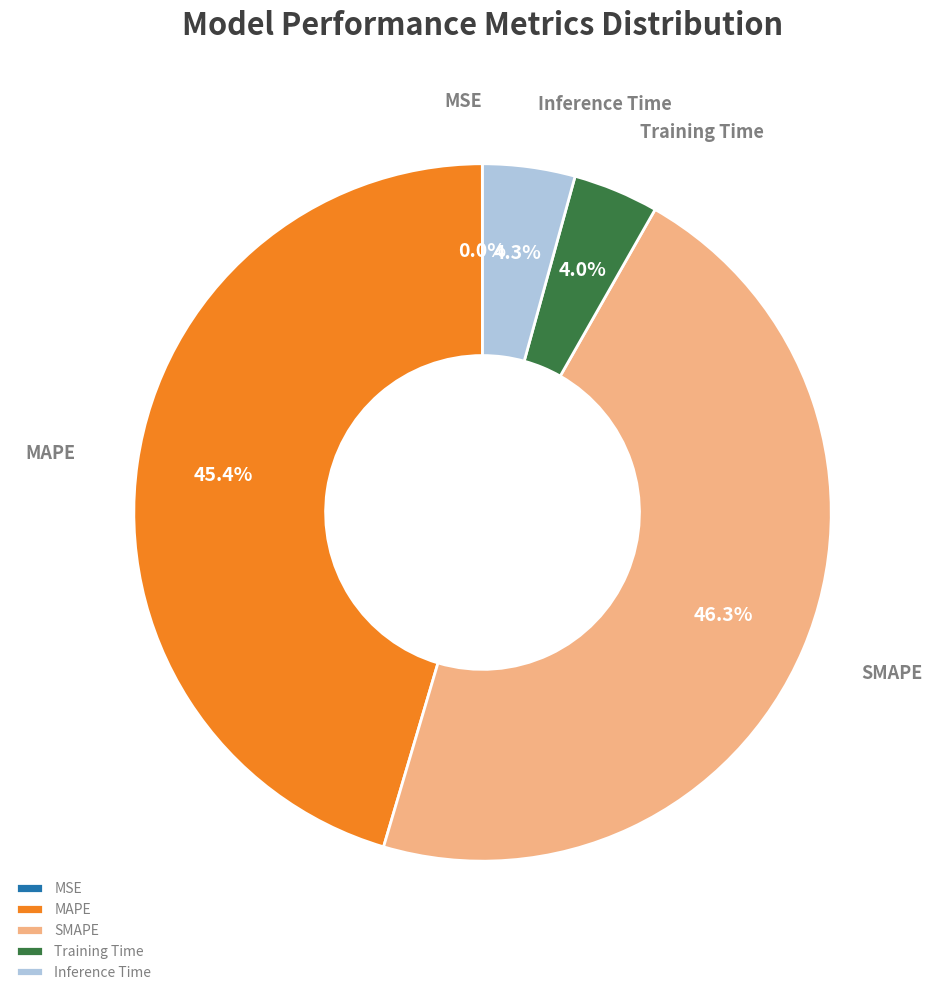

Approximately how many times larger is the value at SMAPE compared to MAPE?

1.0